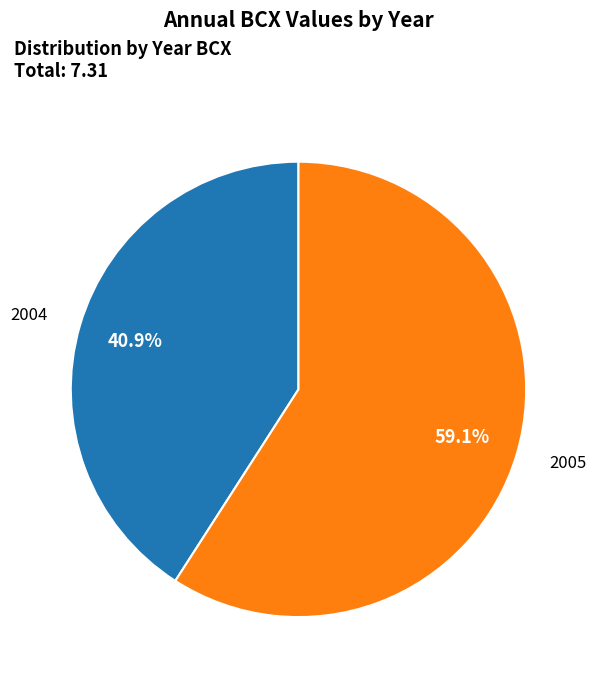

The 2004 slice represents 31% of the pie. True or false?

False